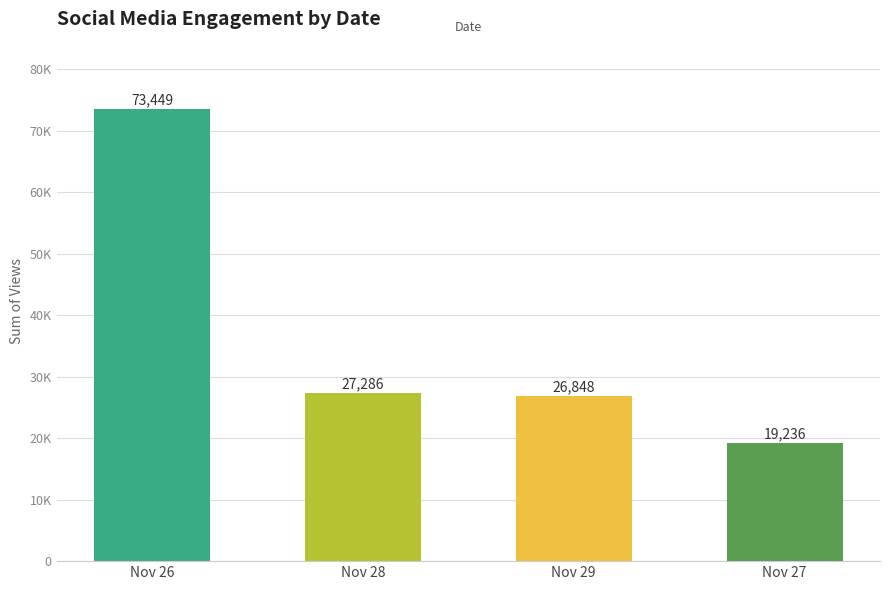

Are the bars horizontal?

No